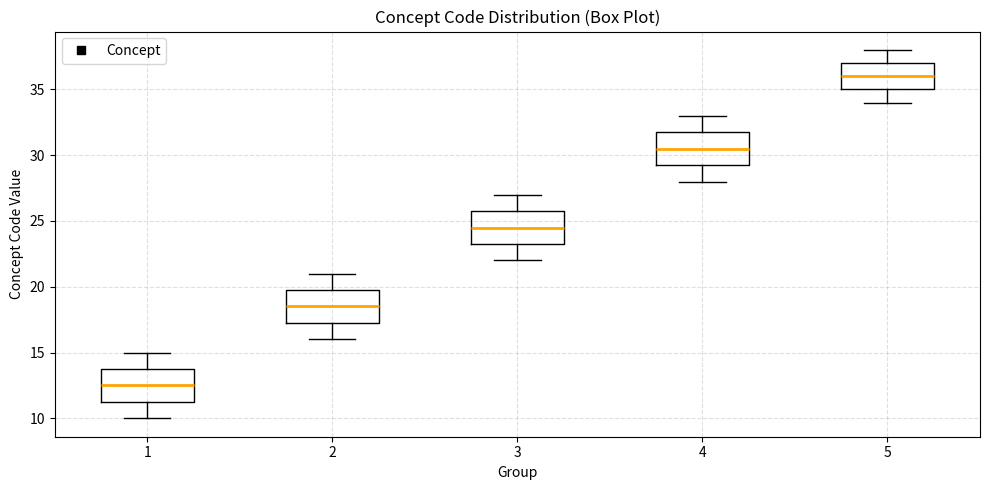

Which box has the lowest median line?

1